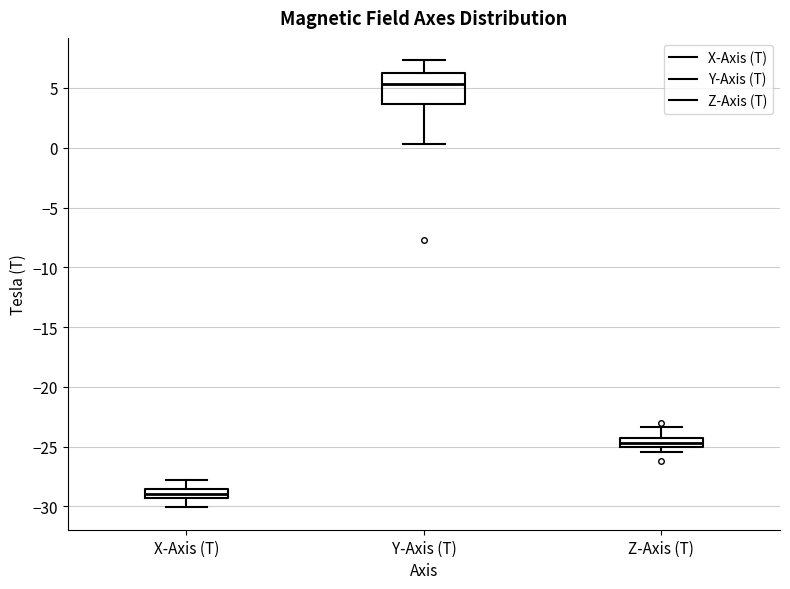

Which box has the lowest median line?

X-Axis (T)